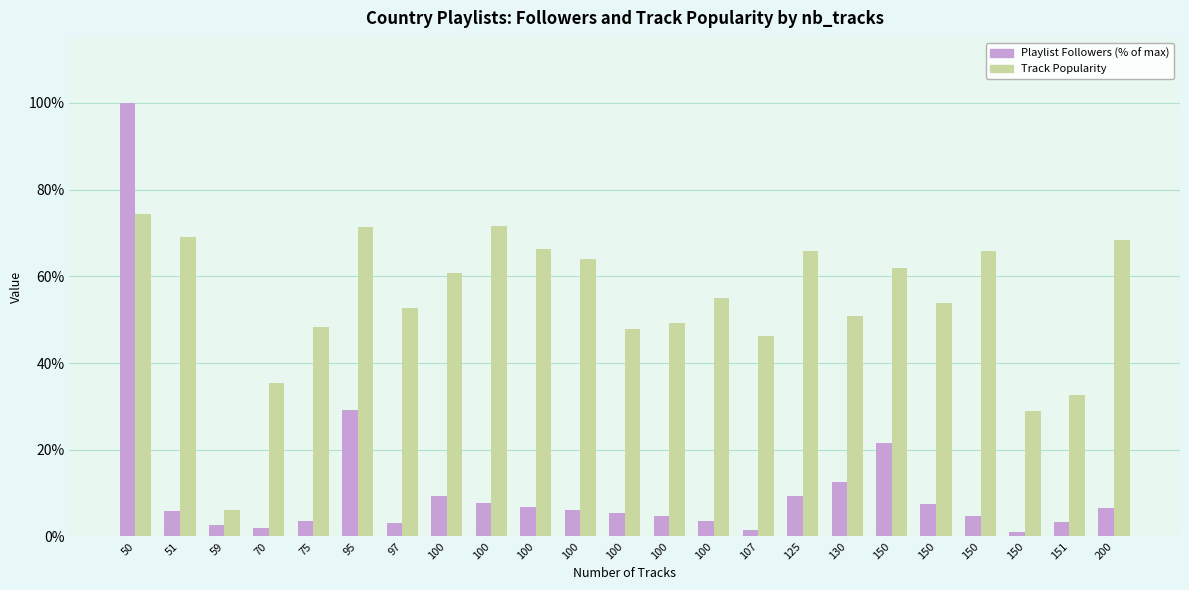

Reading left to right, extract all data points from this chart.

Playlist Followers (% of max): 100.0	5.8	2.6	1.8	3.6	29.2	3.0	9.3	7.7	6.8	6.2	5.5	4.8	3.5	1.4	9.2	12.5	21.5	7.4	4.7	0.9	3.4	6.7
Track Popularity: 74.4	69.1	6.0	35.4	48.3	71.3	52.7	60.7	71.6	66.3	63.9	47.9	49.1	55.0	46.3	65.9	50.9	61.9	53.9	65.8	29.0	32.6	68.5